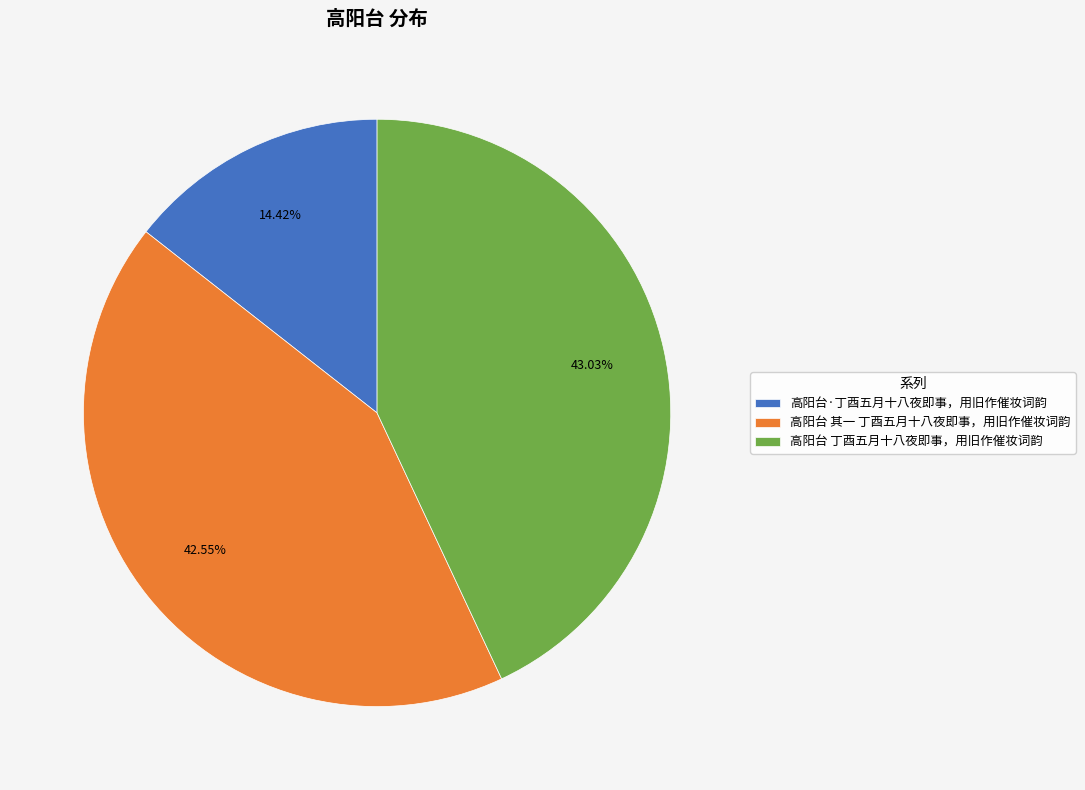

What is the ratio of the value at 高阳台 其一 丁酉五月十八夜即事，用旧作催妆词韵 to the value at 高阳台·丁酉五月十八夜即事，用旧作催妆词韵?

3.0